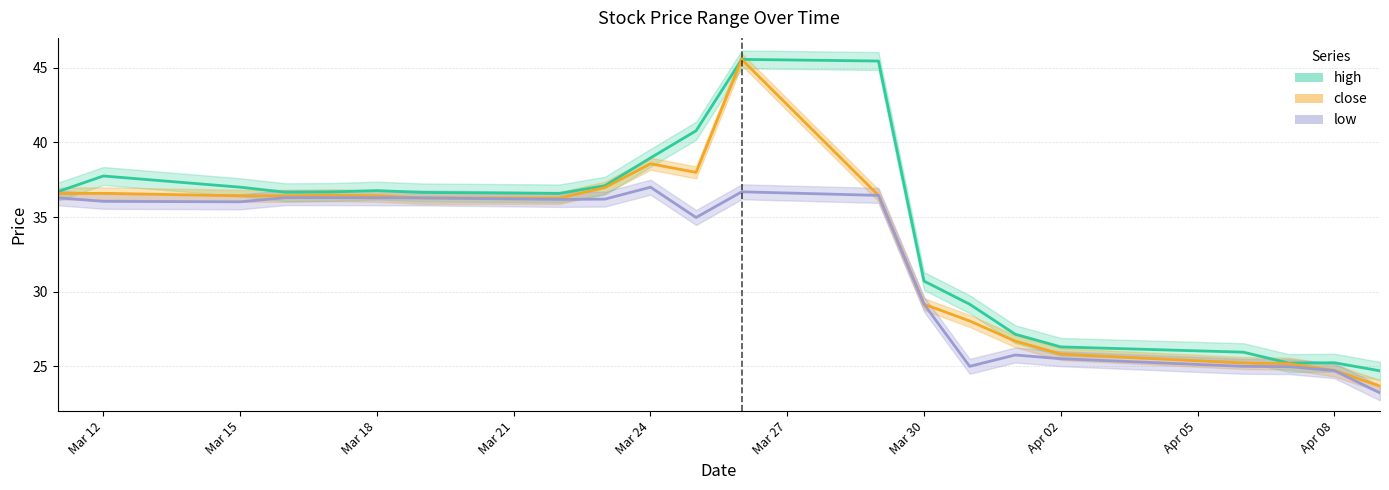

What value does the low series have at 2021-03-22?

36.2